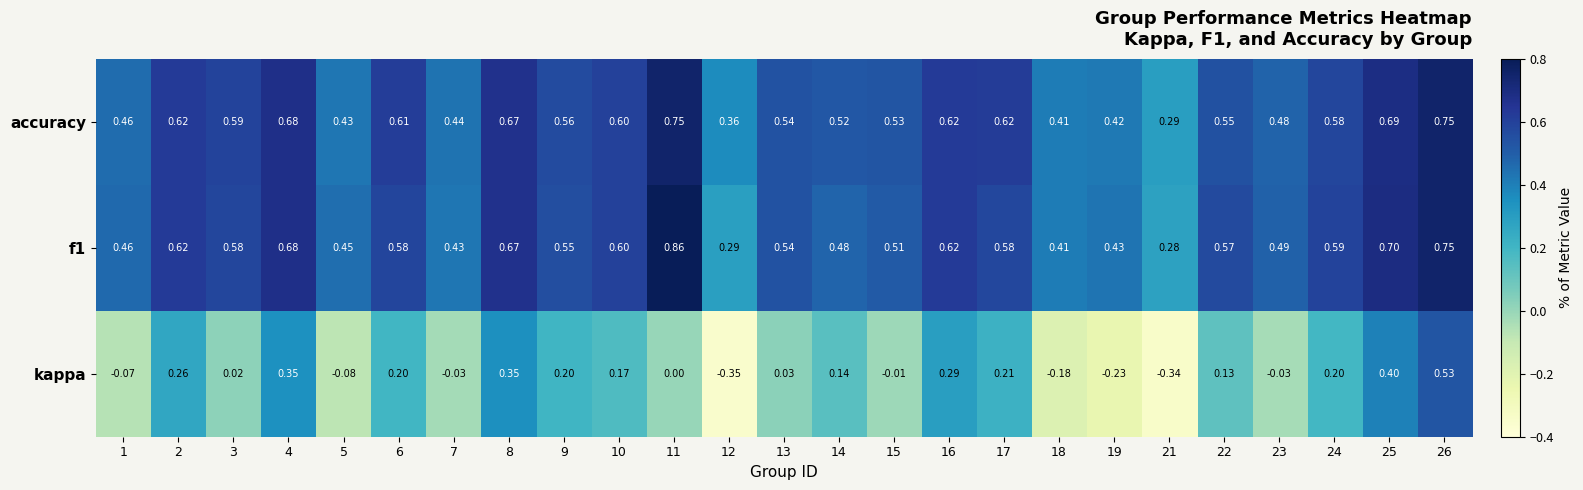

Between 4 and 15, which series saw the biggest shift?

kappa